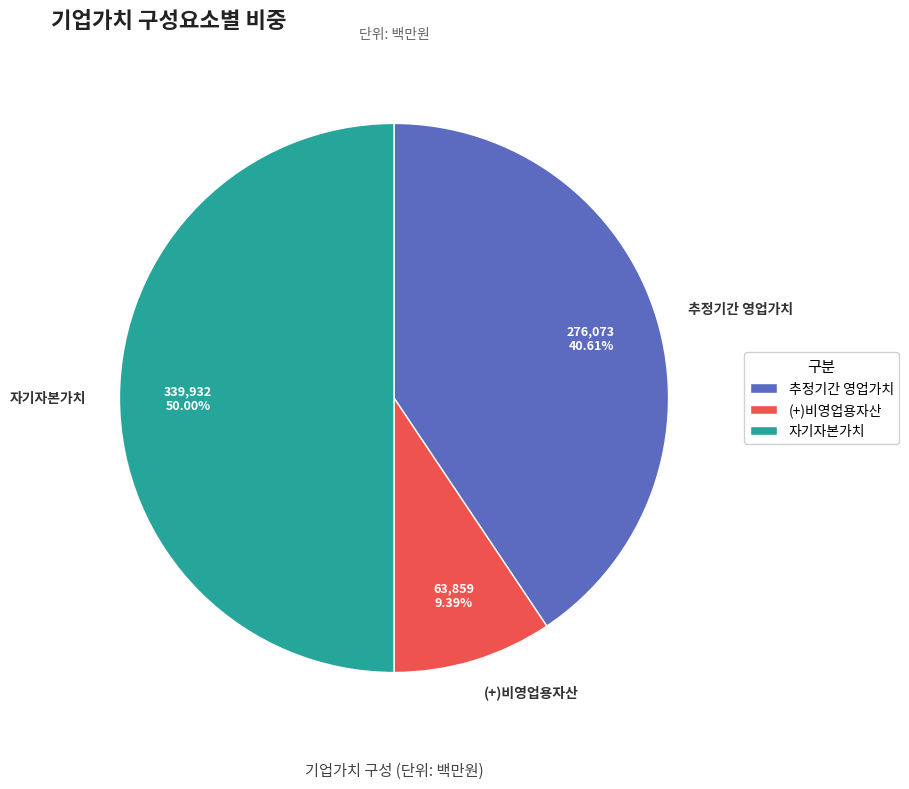

To the nearest percent, what is the combined percentage of 추정기간 영업가치 and (+)비영업용자산?

50%